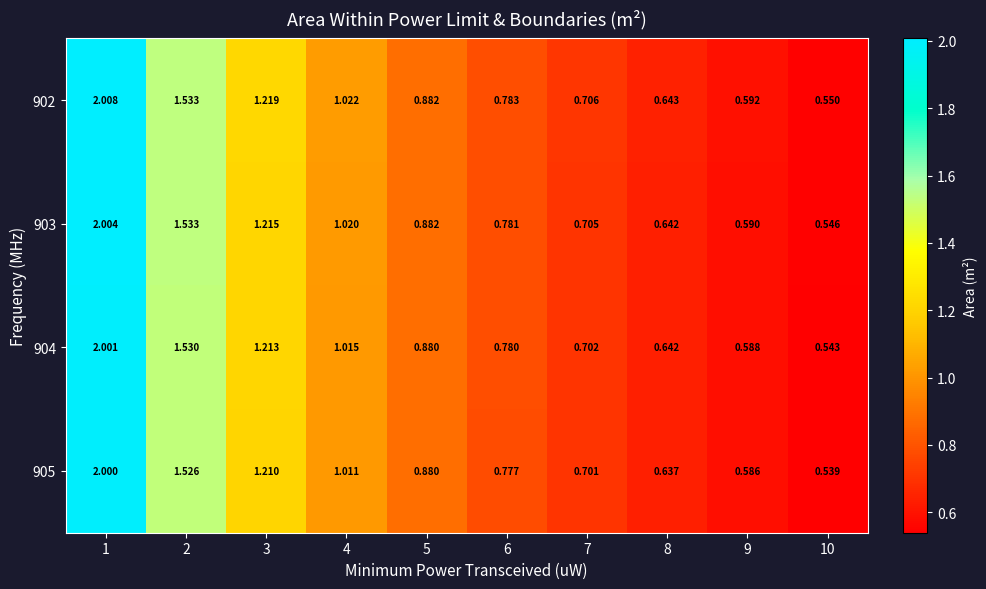

At 10, list the series in order from largest to smallest.

902, 903, 904, 905